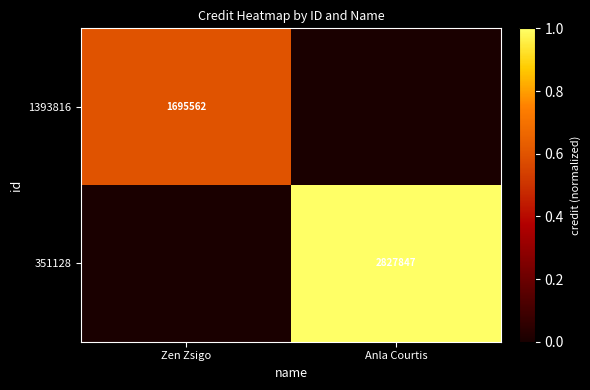

Is the value of 351128 at Anla Courtis greater than the value of 1393816 at Zen Zsigo?

Yes